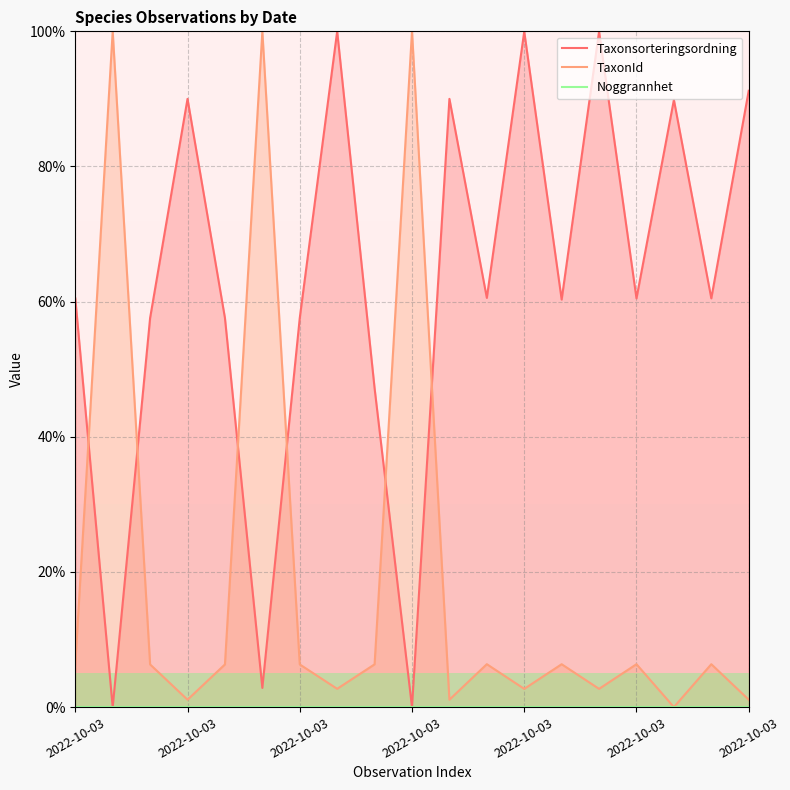

Which series changed the most between 7 and 13?

Taxonsorteringsordning